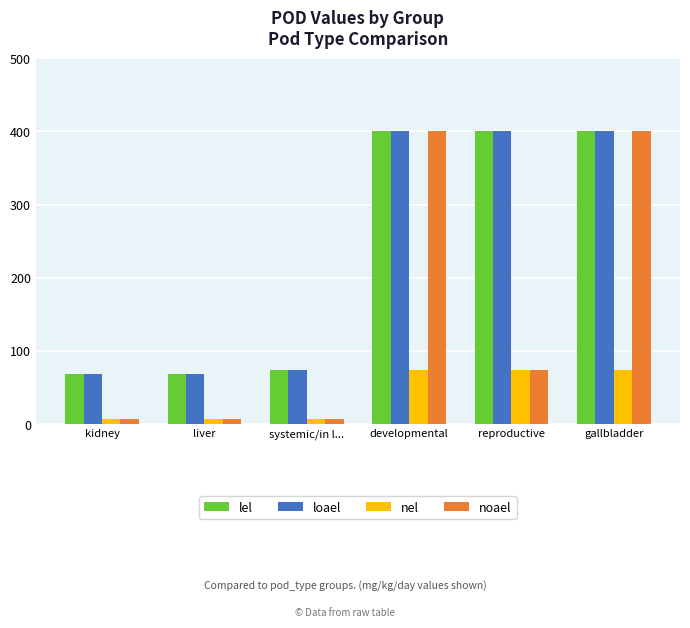

What is the average value of the lel series?

235.6